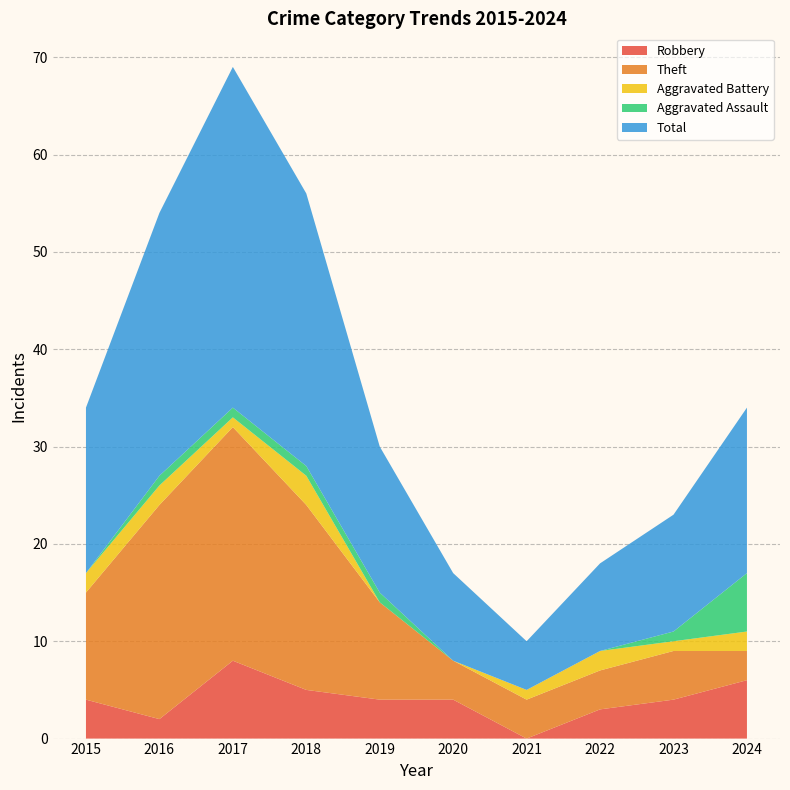

Reading left to right, what are all the values shown in this chart?

Robbery: 2015=4	2016=2	2017=8	2018=5	2019=4	2020=4	2021=0	2022=3	2023=4	2024=6
Theft: 2015=11	2016=22	2017=24	2018=19	2019=10	2020=4	2021=4	2022=4	2023=5	2024=3
Aggravated Battery: 2015=2	2016=2	2017=1	2018=3	2019=0	2020=0	2021=1	2022=2	2023=1	2024=2
Aggravated Assault: 2015=0	2016=1	2017=1	2018=1	2019=1	2020=0	2021=0	2022=0	2023=1	2024=6
Total: 2015=17	2016=27	2017=35	2018=28	2019=15	2020=9	2021=5	2022=9	2023=12	2024=17